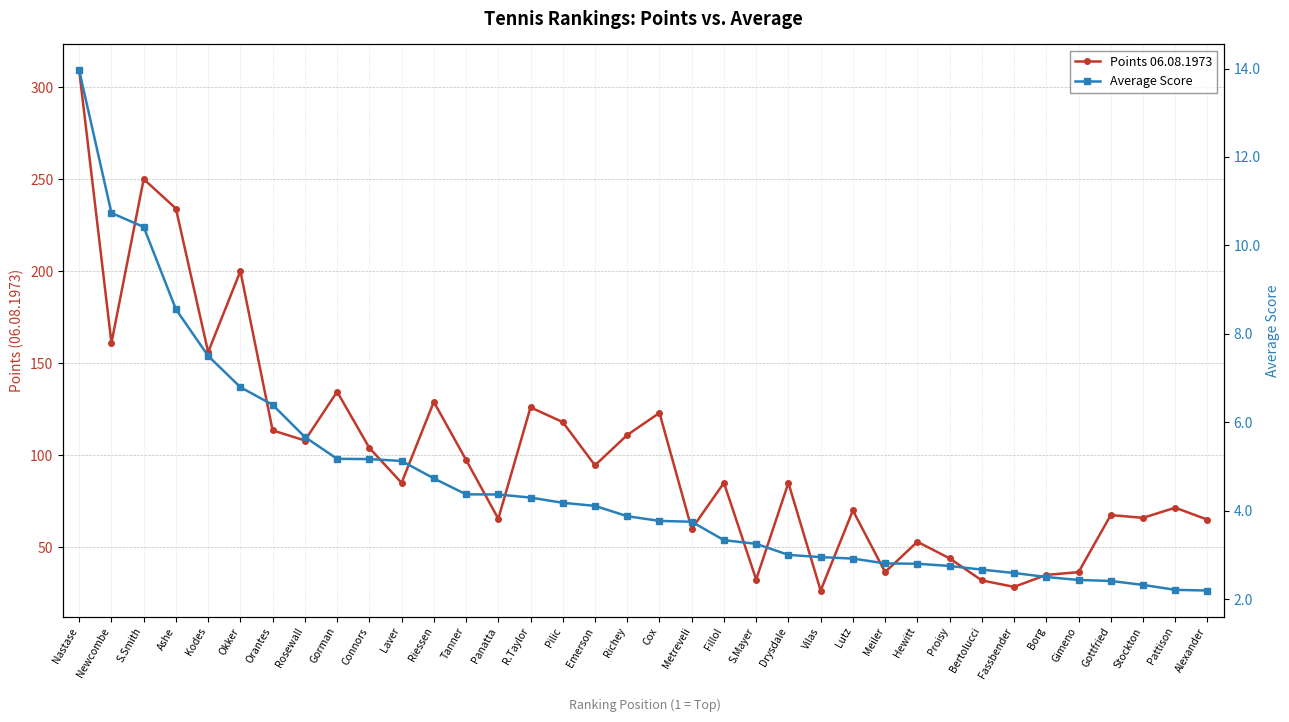

Between Metreveli and Pilic, which is larger?

Pilic